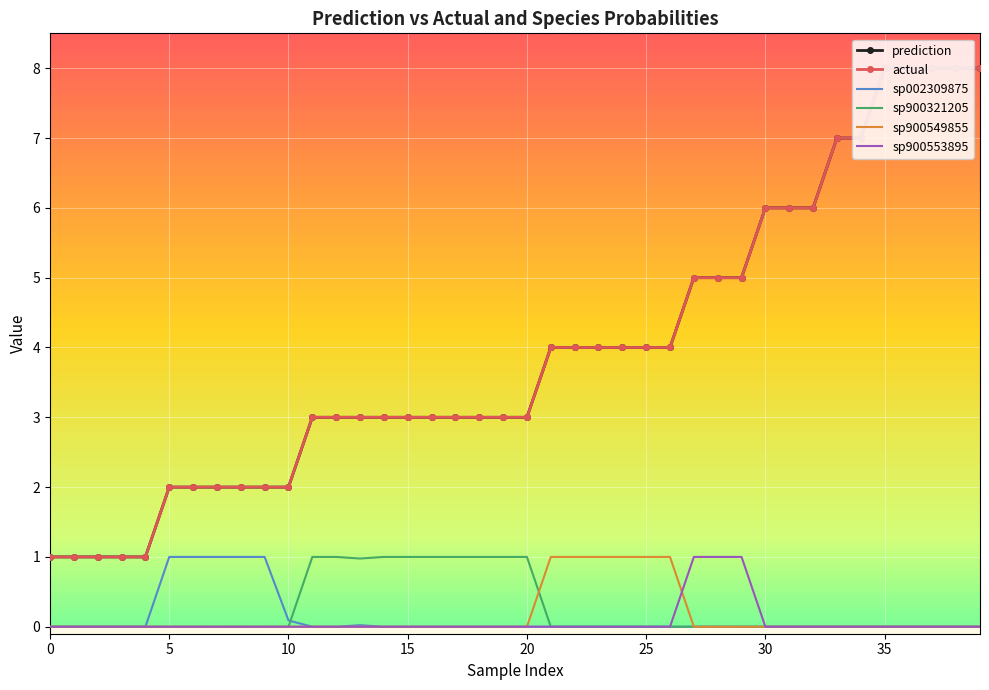

Reading left to right, what are all the values shown in this chart?

prediction: 1.0	1.0	1.0	1.0	1.0	2.0	2.0	2.0	2.0	2.0	2.0	3.0	3.0	3.0	3.0	3.0	3.0	3.0	3.0	3.0	3.0	4.0	4.0	4.0	4.0	4.0	4.0	5.0	5.0	5.0	6.0	6.0	6.0	7.0	7.0	8.0	8.0	8.0	8.0	8.0
actual: 1.0	1.0	1.0	1.0	1.0	2.0	2.0	2.0	2.0	2.0	2.0	3.0	3.0	3.0	3.0	3.0	3.0	3.0	3.0	3.0	3.0	4.0	4.0	4.0	4.0	4.0	4.0	5.0	5.0	5.0	6.0	6.0	6.0	7.0	7.0	8.0	8.0	8.0	8.0	8.0
sp002309875: 0.0	0.0	0.0	0.0	0.0	1.0	1.0	1.0	1.0	1.0	0.1	0.0	0.0	0.0	0.0	0.0	0.0	0.0	0.0	0.0	0.0	0.0	0.0	0.0	0.0	0.0	0.0	0.0	0.0	0.0	0.0	0.0	0.0	0.0	0.0	0.0	0.0	0.0	0.0	0.0
sp900321205: 0.0	0.0	0.0	0.0	0.0	0.0	0.0	0.0	0.0	0.0	0.0	1.0	1.0	1.0	1.0	1.0	1.0	1.0	1.0	1.0	1.0	0.0	0.0	0.0	0.0	0.0	0.0	0.0	0.0	0.0	0.0	0.0	0.0	0.0	0.0	0.0	0.0	0.0	0.0	0.0
sp900549855: 0.0	0.0	0.0	0.0	0.0	0.0	0.0	0.0	0.0	0.0	0.0	0.0	0.0	0.0	0.0	0.0	0.0	0.0	0.0	0.0	0.0	1.0	1.0	1.0	1.0	1.0	1.0	0.0	0.0	0.0	0.0	0.0	0.0	0.0	0.0	0.0	0.0	0.0	0.0	0.0
sp900553895: 0.0	0.0	0.0	0.0	0.0	0.0	0.0	0.0	0.0	0.0	0.0	0.0	0.0	0.0	0.0	0.0	0.0	0.0	0.0	0.0	0.0	0.0	0.0	0.0	0.0	0.0	0.0	1.0	1.0	1.0	0.0	0.0	0.0	0.0	0.0	0.0	0.0	0.0	0.0	0.0